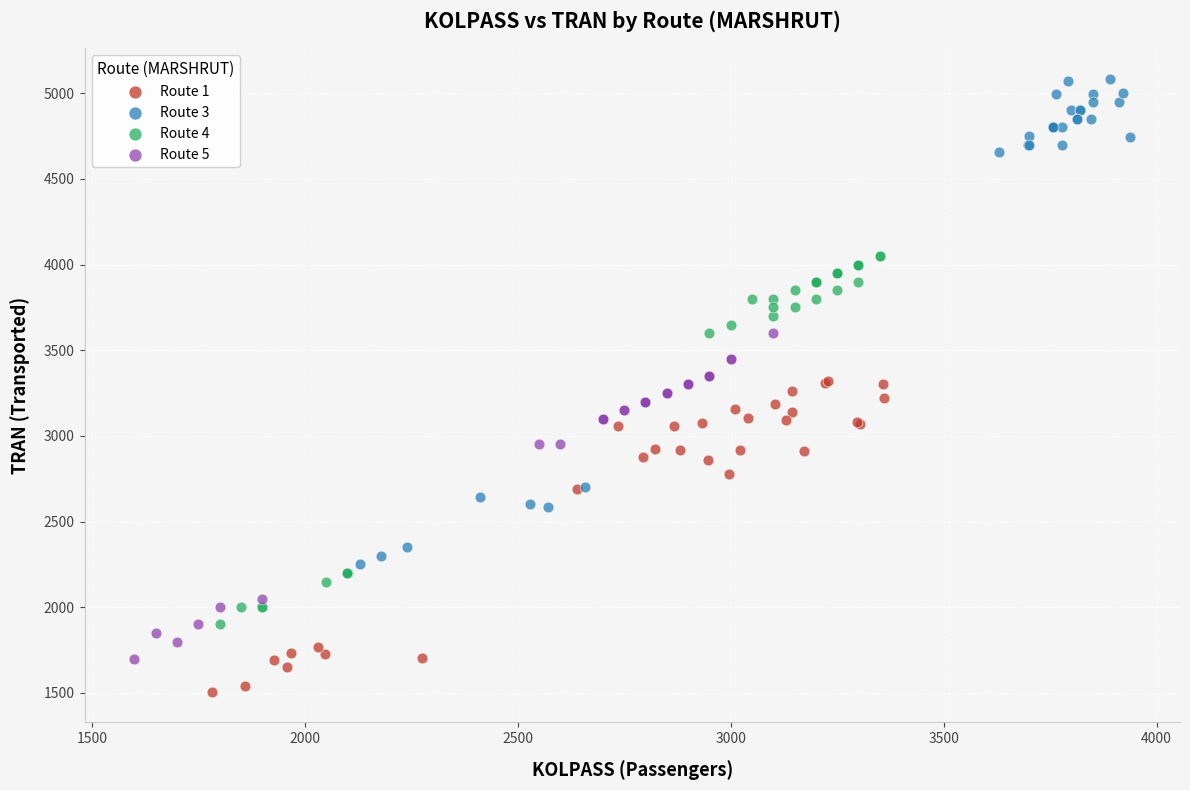

Which series has the largest Y range (max minus min)?

Route 3